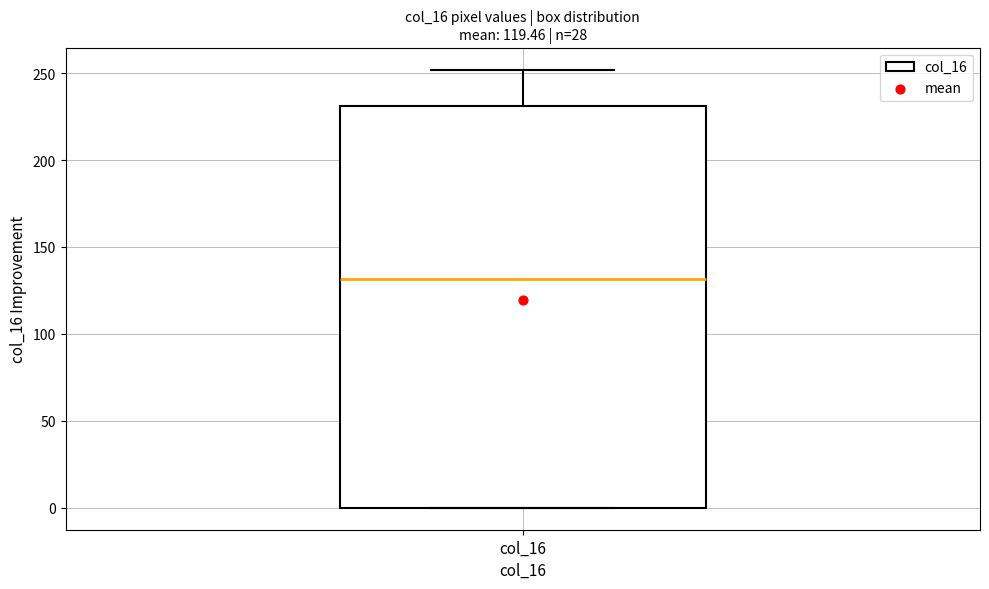

Transcribe this box plot: give where the median line is, the range the box spans, and where the two whiskers end, as read against the y-axis. The values are not printed on the chart, so give them approximately, as read against the axis.

median 130, box 0 to 230, whiskers 0 to 250